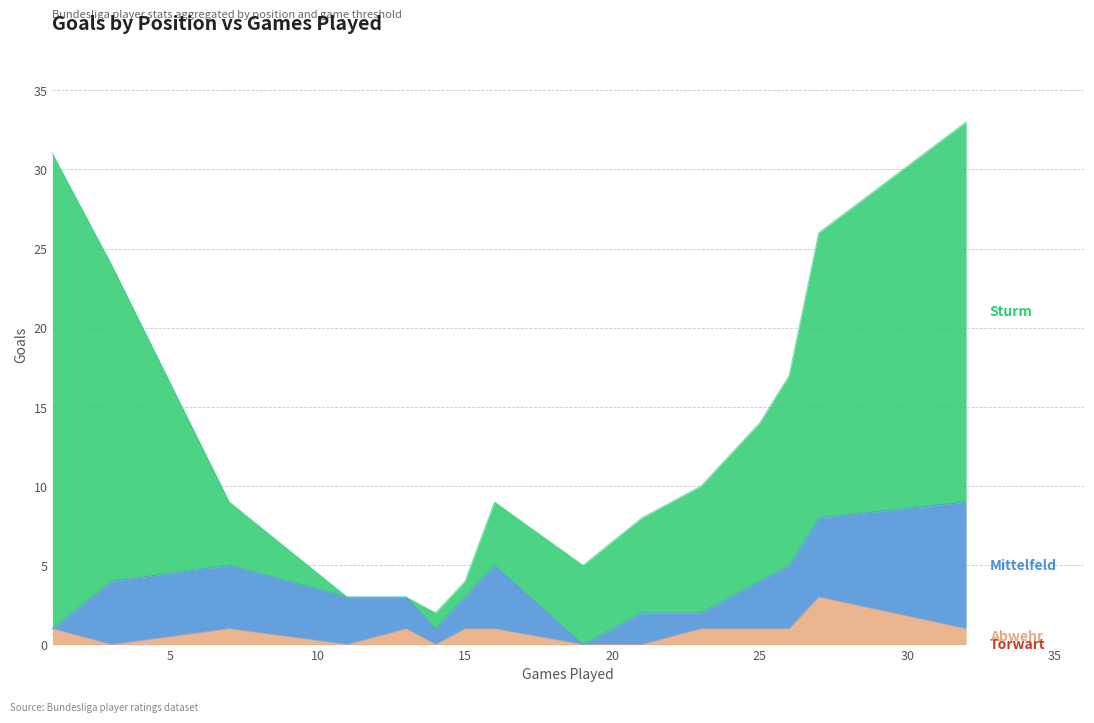

How many values in the Abwehr series are below 1?

5